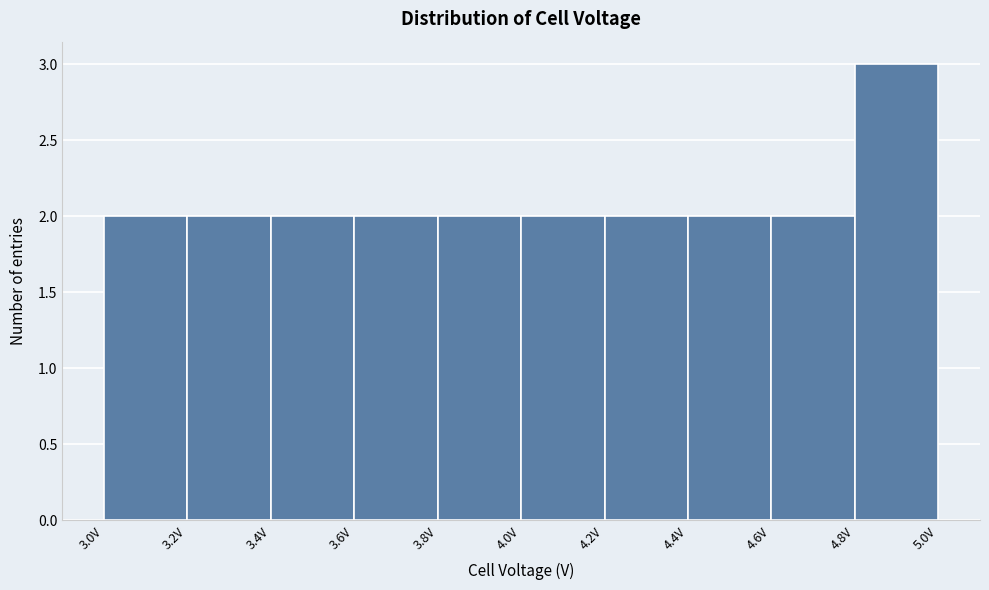

Reading left to right, transcribe this chart: for each bar, give the range it covers on the x-axis and its height. The values are not printed on the chart, so give them approximately, as read against the axis.

3.0 to 3.2: 2
3.2 to 3.4: 2
3.4 to 3.6: 2
3.6 to 3.8: 2
3.8 to 4.0: 2
4.0 to 4.2: 2
4.2 to 4.4: 2
4.4 to 4.6: 2
4.6 to 4.8: 2
4.8 to 5.0: 3